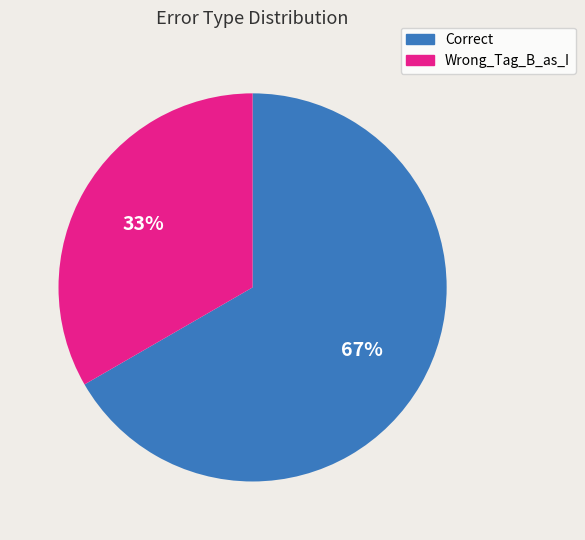

Rank the categories by value from lowest to highest.

Wrong_Tag_B_as_I, Correct